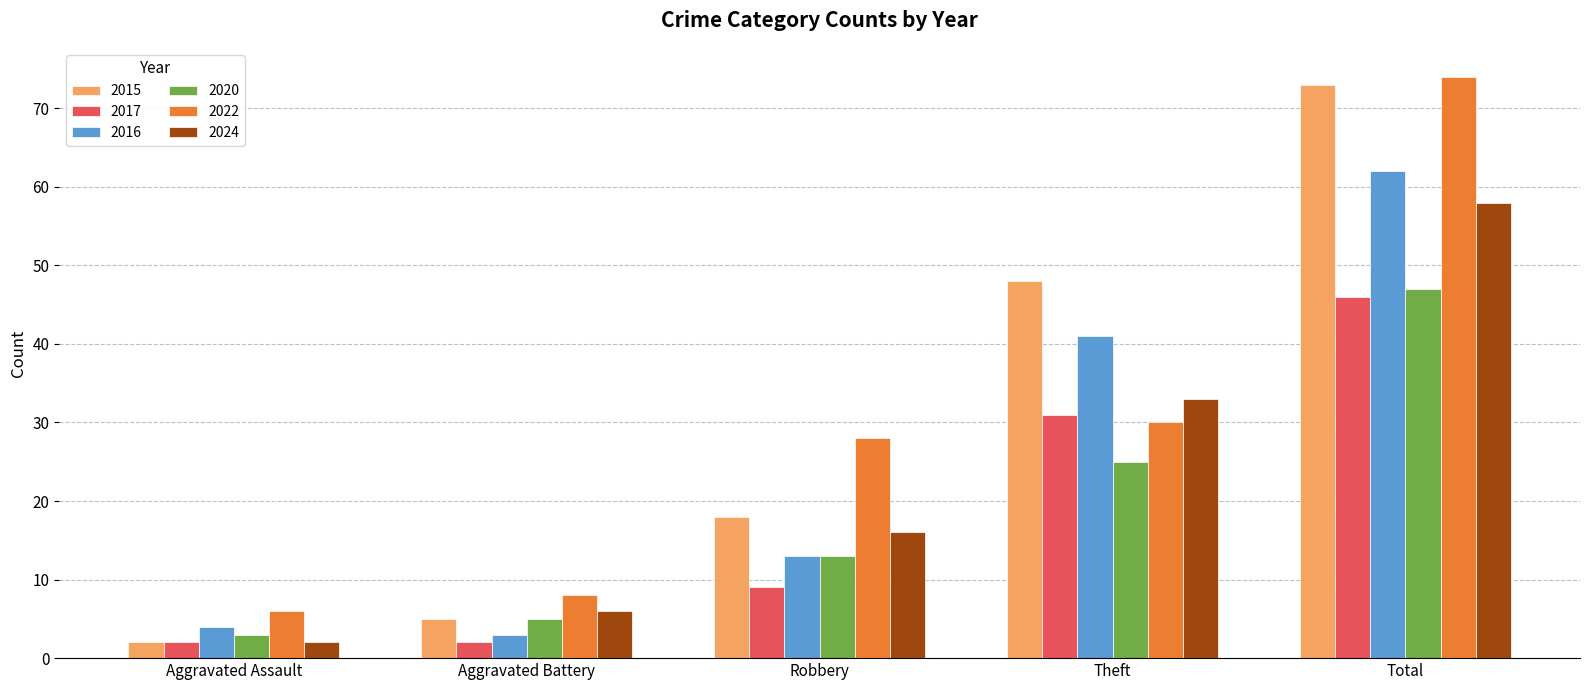

How many 2017 values are between 2 and 31?

4